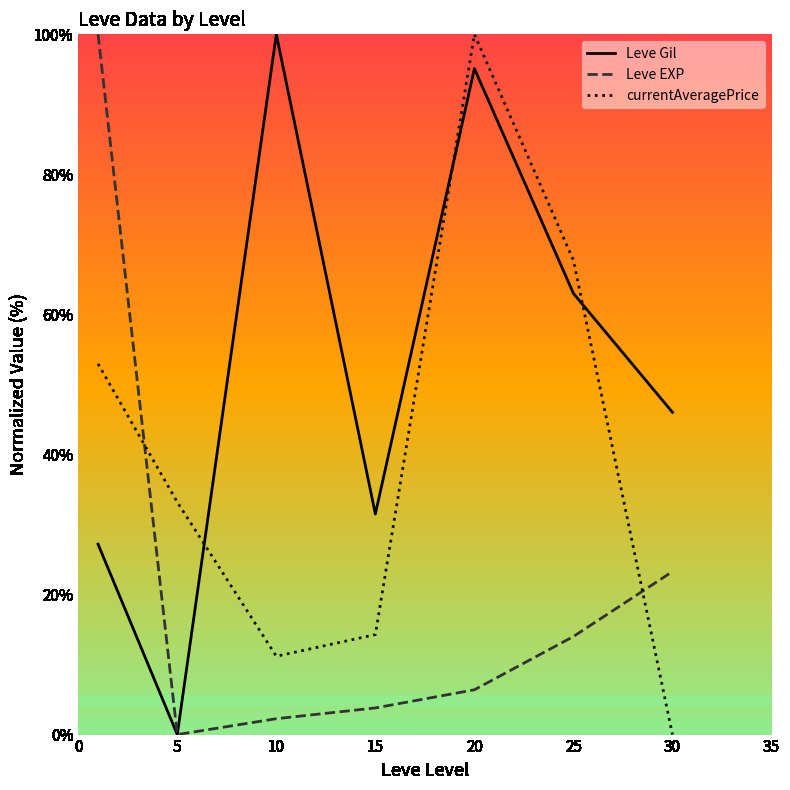

Reading left to right, what are all the values shown in this chart?

Leve Gil: 27.2	0.0	100.0	31.5	95.1	63.0	46.0
Leve EXP: 100.0	0.0	2.3	3.8	6.4	14.0	23.3
currentAveragePrice: 52.9	33.2	11.2	14.3	100.0	67.7	0.0